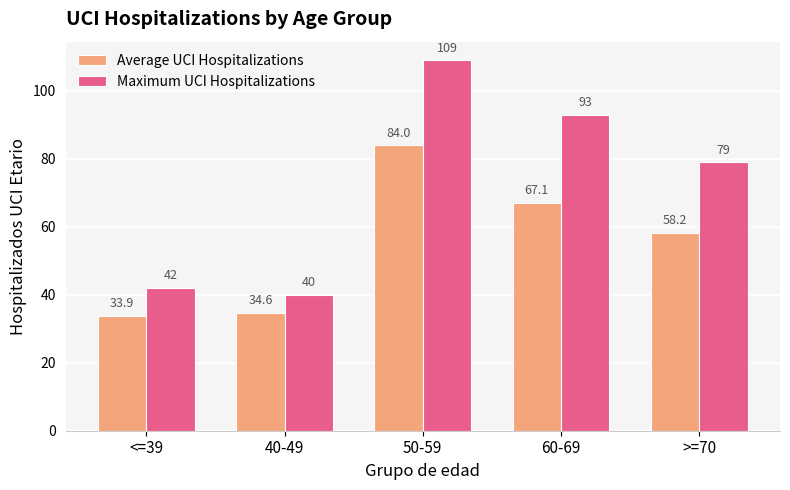

What is the label of the 4th bar from the right?

40-49